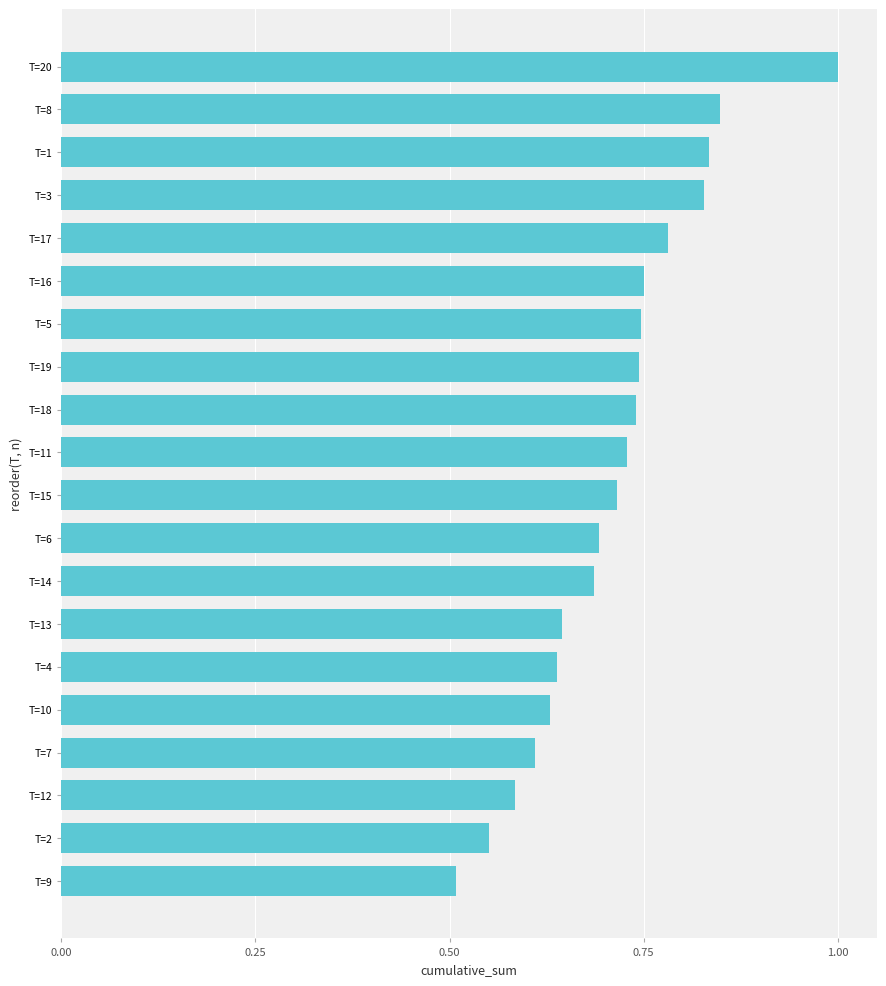

What is the greatest value displayed?

1.0